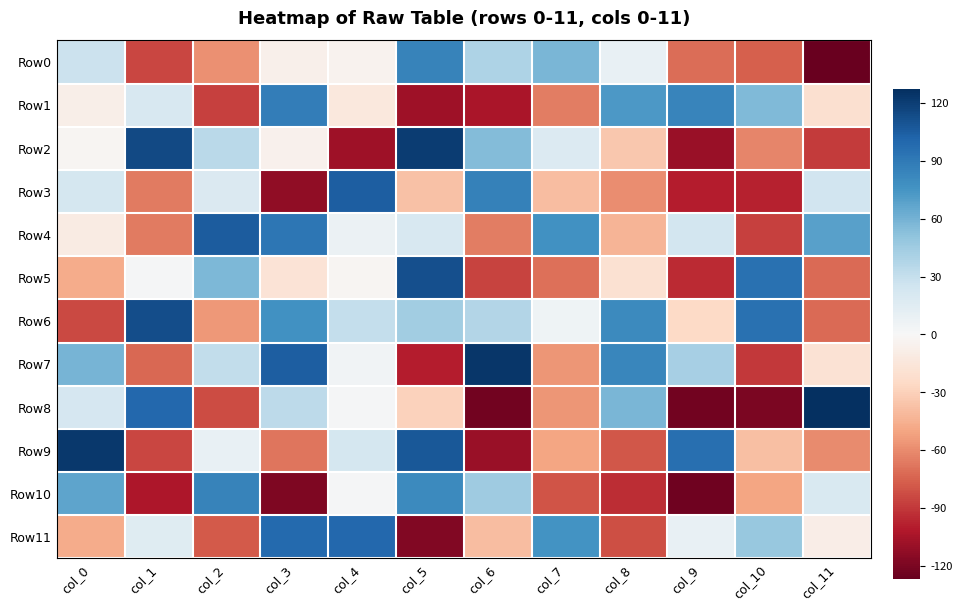

Reading left to right, what are all the values shown in this chart?

Row0: col_0=27	col_1=-85	col_2=-58	col_3=-6	col_4=-4	col_5=85	col_6=39	col_7=58	col_8=9	col_9=-71	col_10=-76	col_11=-126
Row1: col_0=-7	col_1=20	col_2=-87	col_3=88	col_4=-13	col_5=-108	col_6=-104	col_7=-65	col_8=73	col_9=84	col_10=56	col_11=-20
Row2: col_0=-2	col_1=115	col_2=34	col_3=-5	col_4=-108	col_5=121	col_6=55	col_7=17	col_8=-34	col_9=-110	col_10=-62	col_11=-89
Row3: col_0=22	col_1=-66	col_2=18	col_3=-113	col_4=105	col_5=-37	col_6=86	col_7=-39	col_8=-59	col_9=-100	col_10=-98	col_11=24
Row4: col_0=-10	col_1=-66	col_2=106	col_3=92	col_4=7	col_5=20	col_6=-65	col_7=77	col_8=-43	col_9=23	col_10=-87	col_11=69
Row5: col_0=-47	col_1=1	col_2=57	col_3=-17	col_4=-2	col_5=112	col_6=-86	col_7=-70	col_8=-19	col_9=-95	col_10=95	col_11=-72
Row6: col_0=-84	col_1=113	col_2=-55	col_3=77	col_4=30	col_5=44	col_6=37	col_7=5	col_8=81	col_9=-25	col_10=95	col_11=-72
Row7: col_0=59	col_1=-73	col_2=31	col_3=105	col_4=4	col_5=-100	col_6=124	col_7=-56	col_8=83	col_9=42	col_10=-90	col_11=-18
Row8: col_0=21	col_1=100	col_2=-83	col_3=33	col_4=1	col_5=-29	col_6=-123	col_7=-56	col_8=58	col_9=-123	col_10=-120	col_11=127
Row9: col_0=123	col_1=-85	col_2=9	col_3=-68	col_4=22	col_5=108	col_6=-110	col_7=-50	col_8=-79	col_9=96	col_10=-38	col_11=-60
Row10: col_0=67	col_1=-103	col_2=85	col_3=-119	col_4=1	col_5=81	col_6=45	col_7=-80	col_8=-94	col_9=-124	col_10=-50	col_11=19
Row11: col_0=-47	col_1=15	col_2=-78	col_3=99	col_4=100	col_5=-118	col_6=-39	col_7=76	col_8=-82	col_9=9	col_10=48	col_11=-8